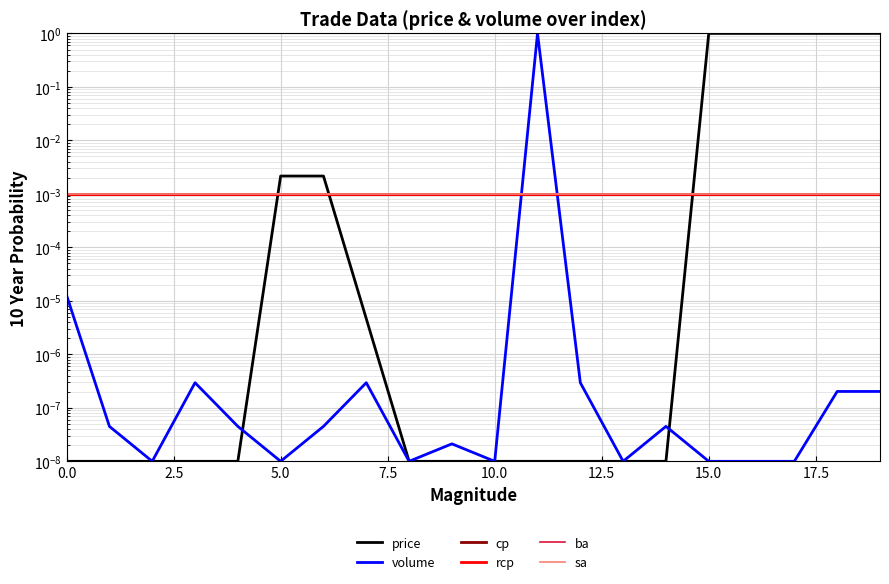

True or false: ba has more than 2 interior local peaks.

False